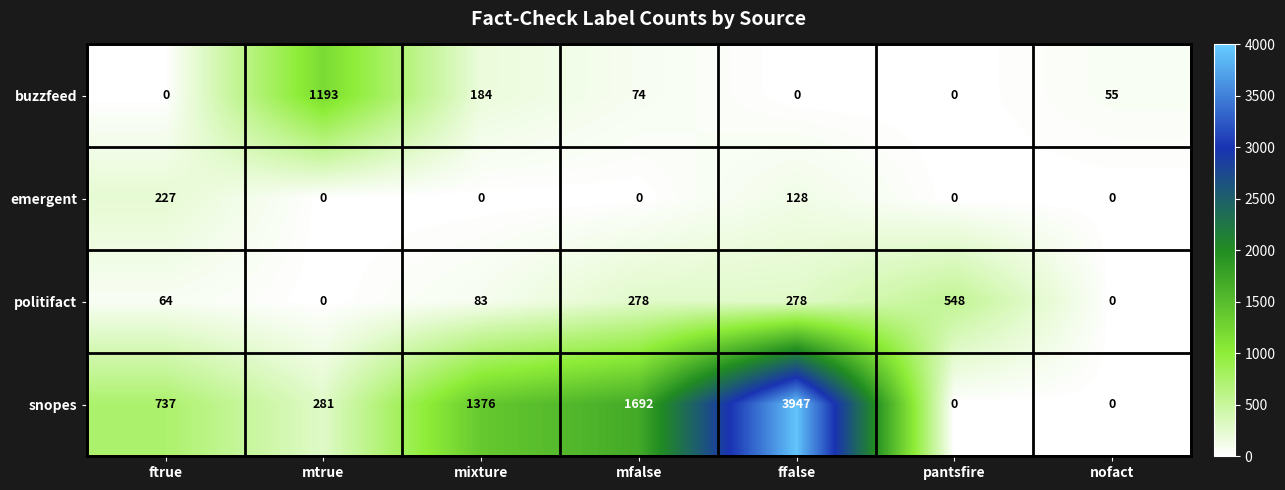

What is the sum of all buzzfeed values?

1506